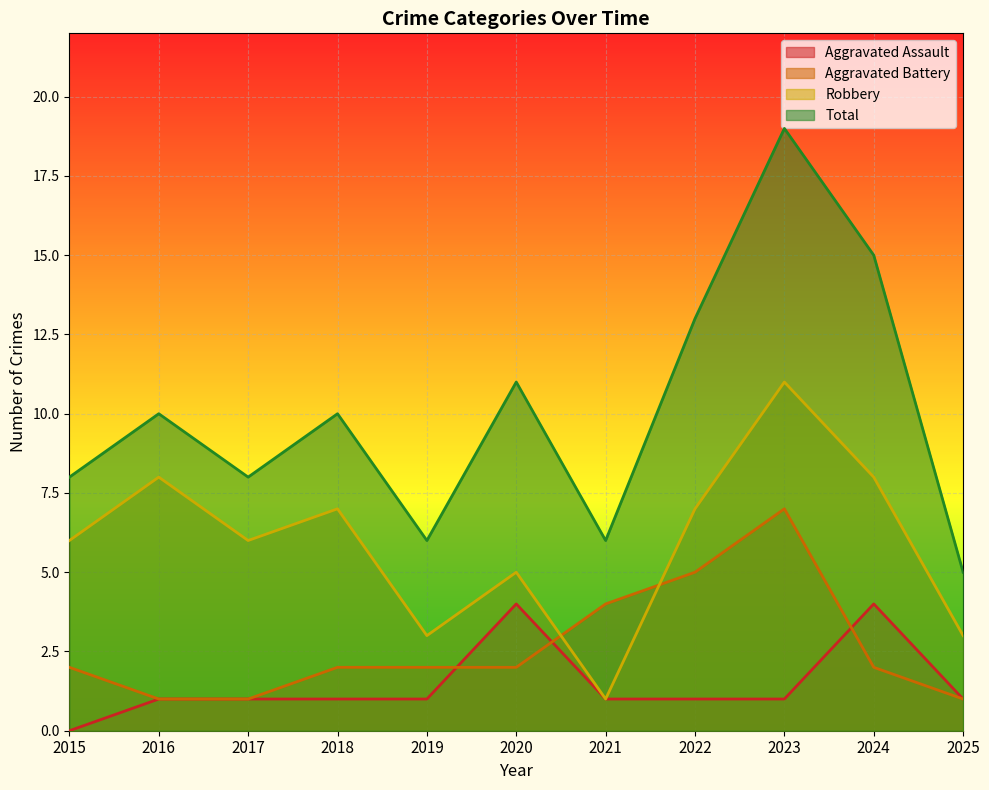

List the labels in order of Robbery value, smallest first.

2021, 2019, 2025, 2020, 2015, 2017, 2018, 2022, 2016, 2024, 2023